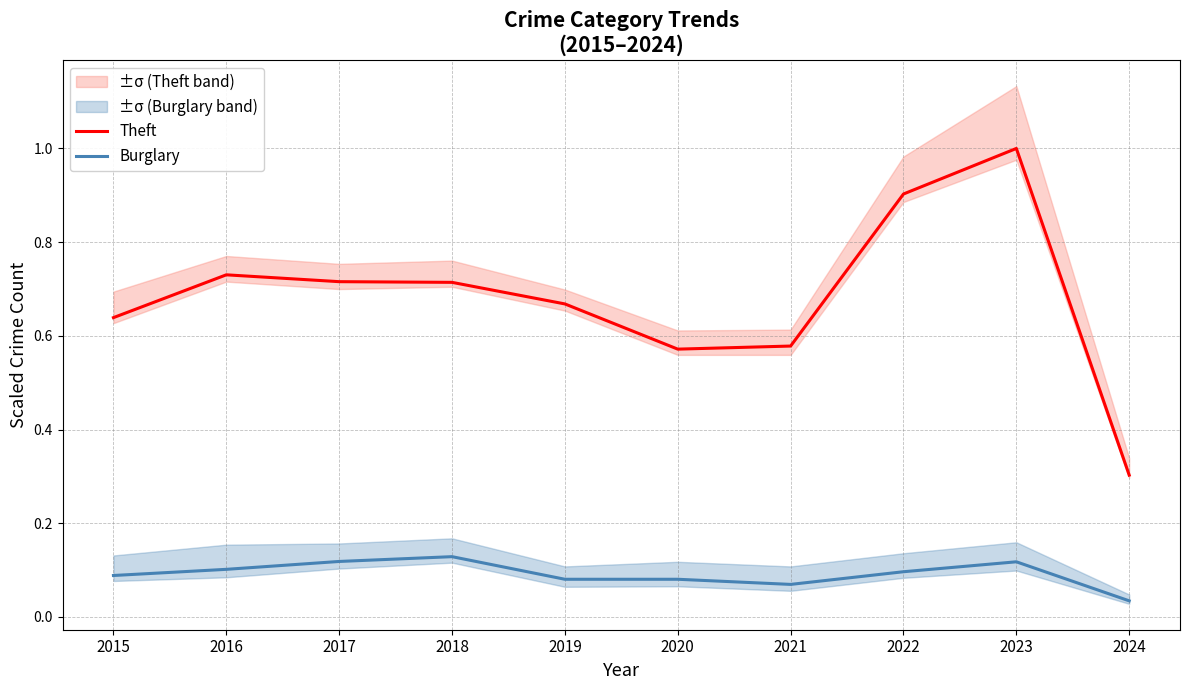

What is the sum of all Theft values?

6.8